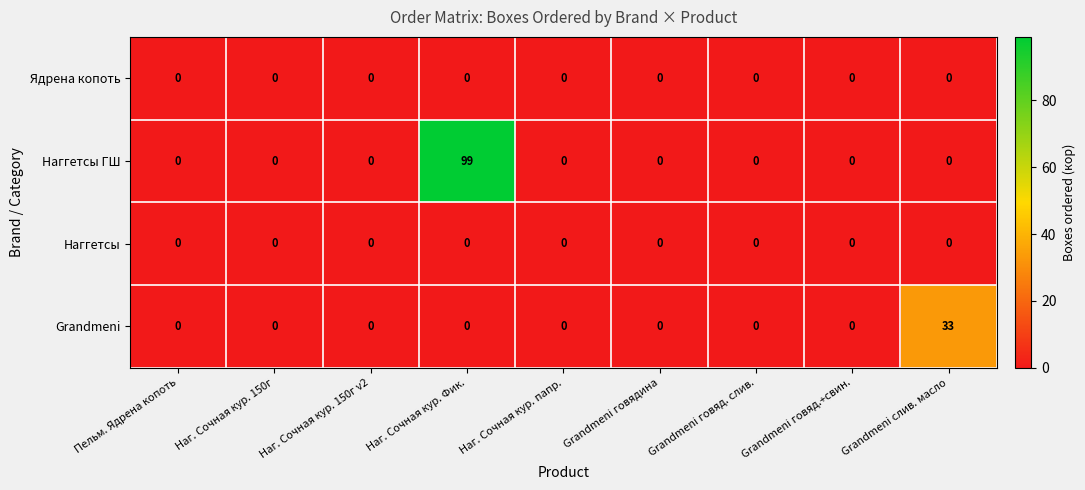

The value of Ядрена копоть at Grandmeni говядина is 0. True or false?

True